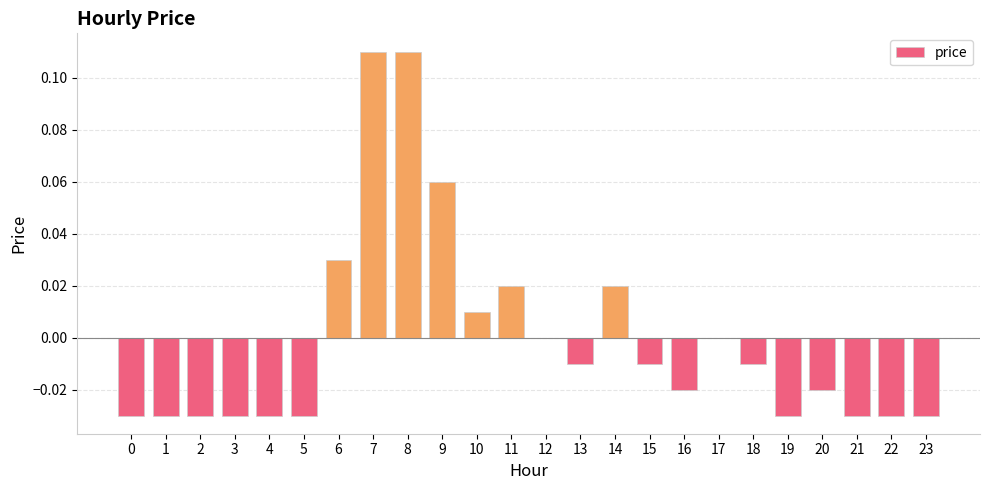

The chart shows a value of -0.0 at 21. True or false?

True